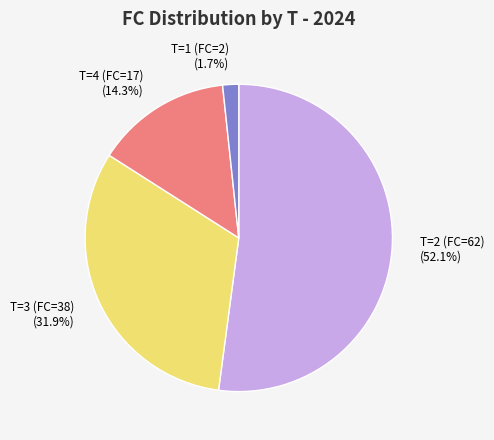

What percentage is the T=1 (FC=2) slice, to the nearest percent?

2%